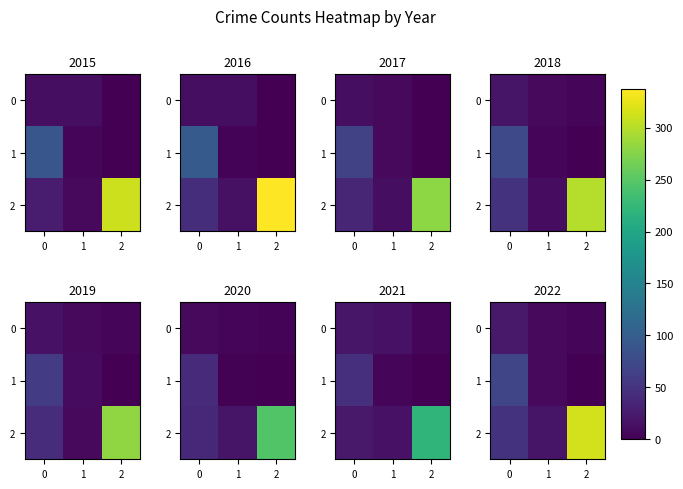

List the labels in order of 1 value, largest first.

0, 1, 2